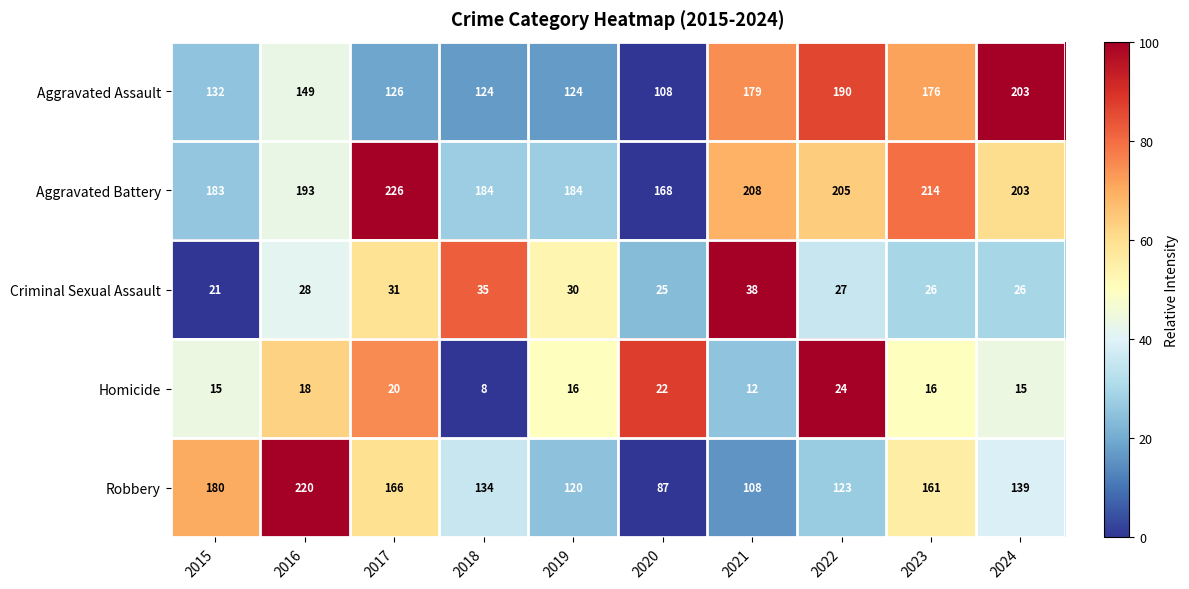

Which category has the highest value in the Aggravated Battery series?

2017